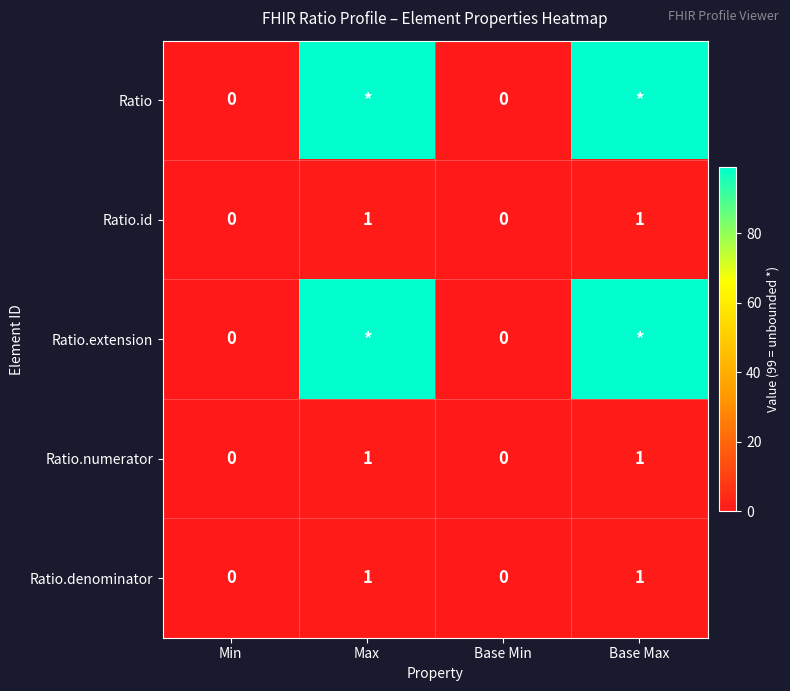

What is the difference between the second highest and minimum values in the Ratio.id series?

1